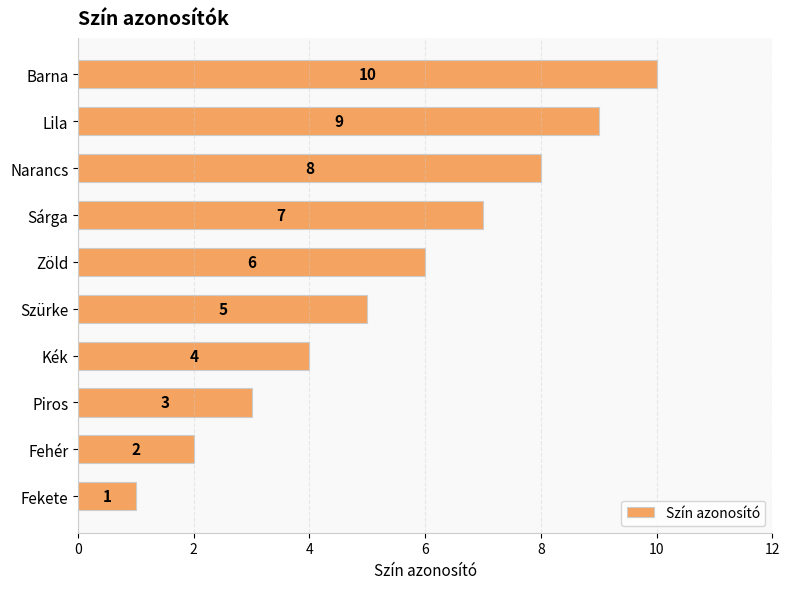

The value at Zöld is 6. True or false?

True